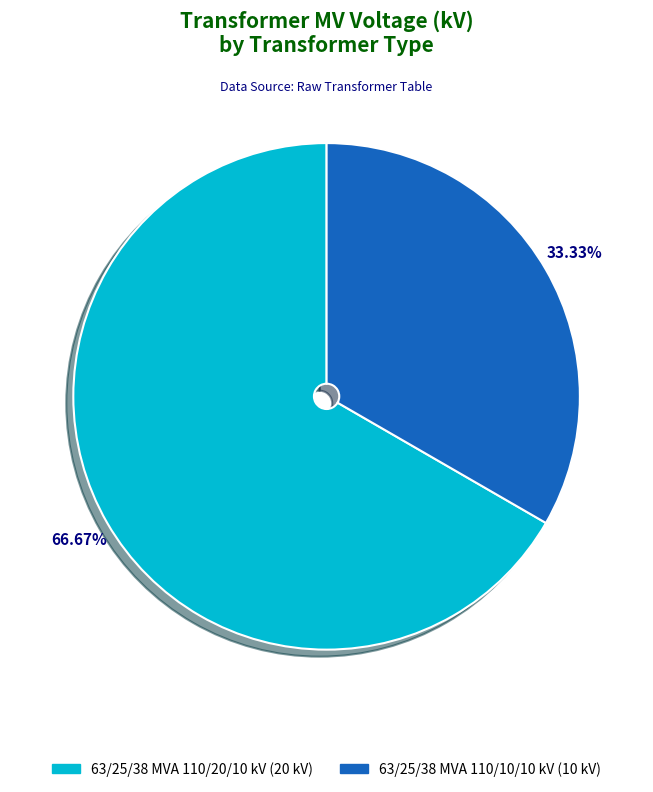

To the nearest percent, what is the combined percentage of 63/25/38 MVA 110/10/10 kV and 63/25/38 MVA 110/20/10 kV?

100%